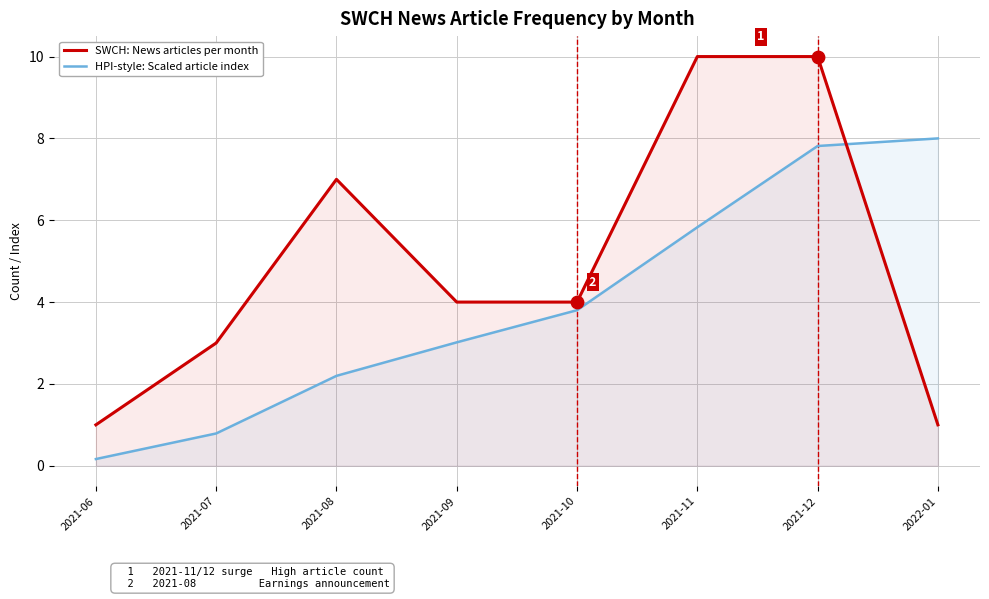

Which series has the widest spread of Y values?

SWCH: News articles per month